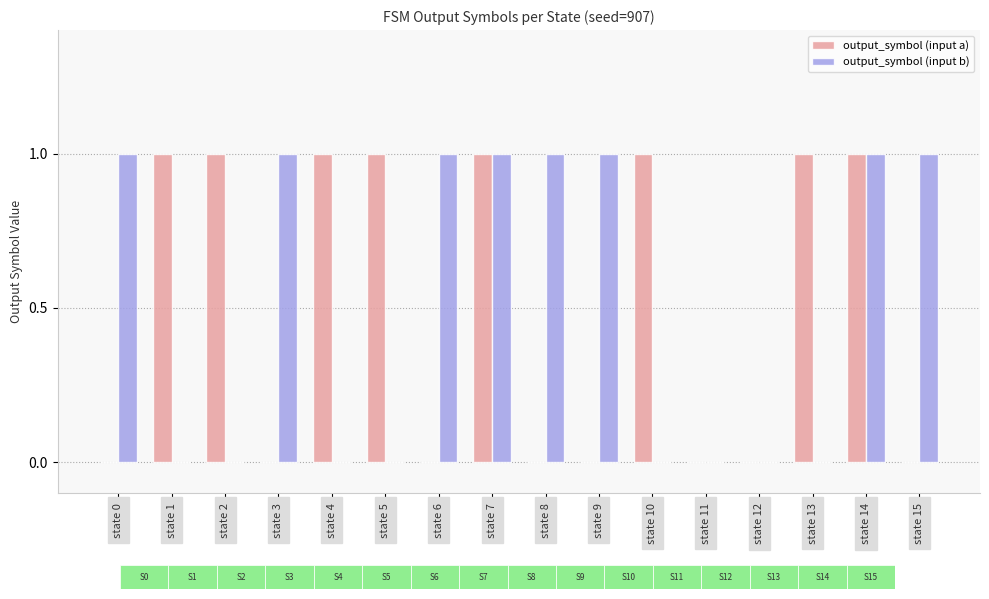

Is the value of output_symbol (input b) at state 15 greater than the value of output_symbol (input a) at state 0?

Yes